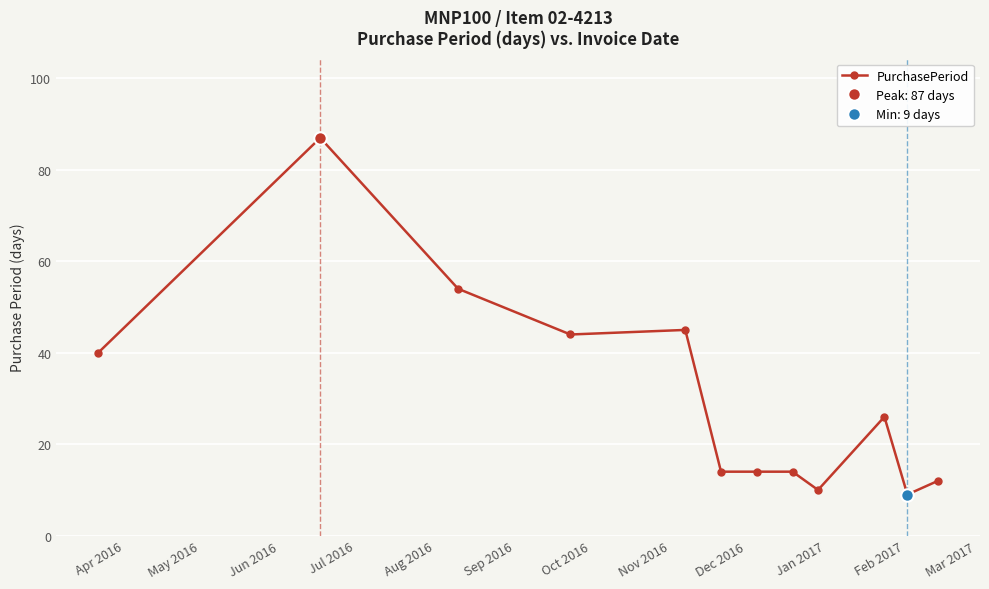

How many points are lower than both their immediate neighbors (excluding endpoints)?

3